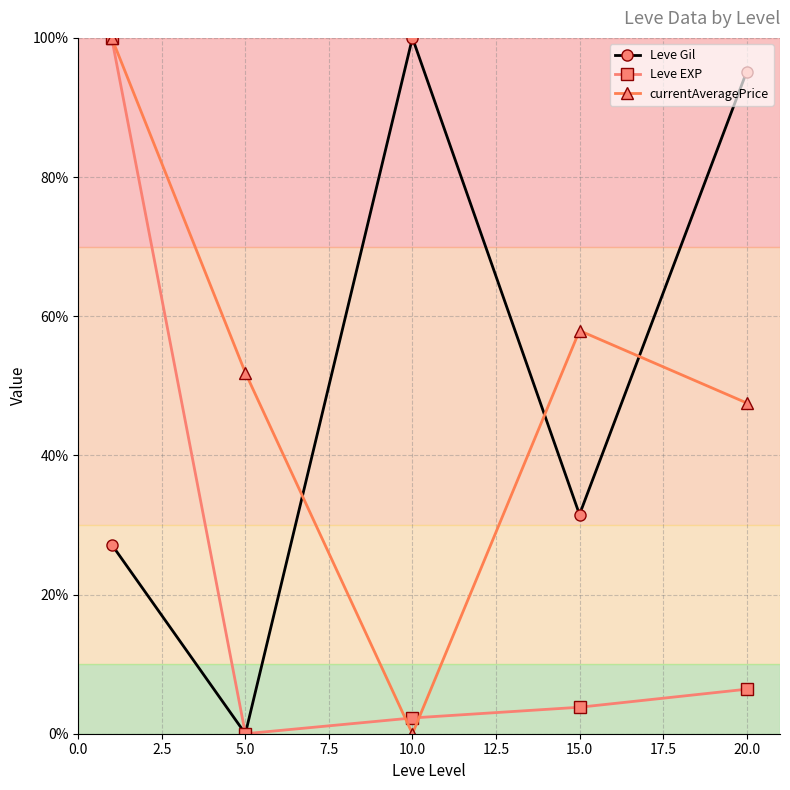

What is the greatest value displayed?

100.0